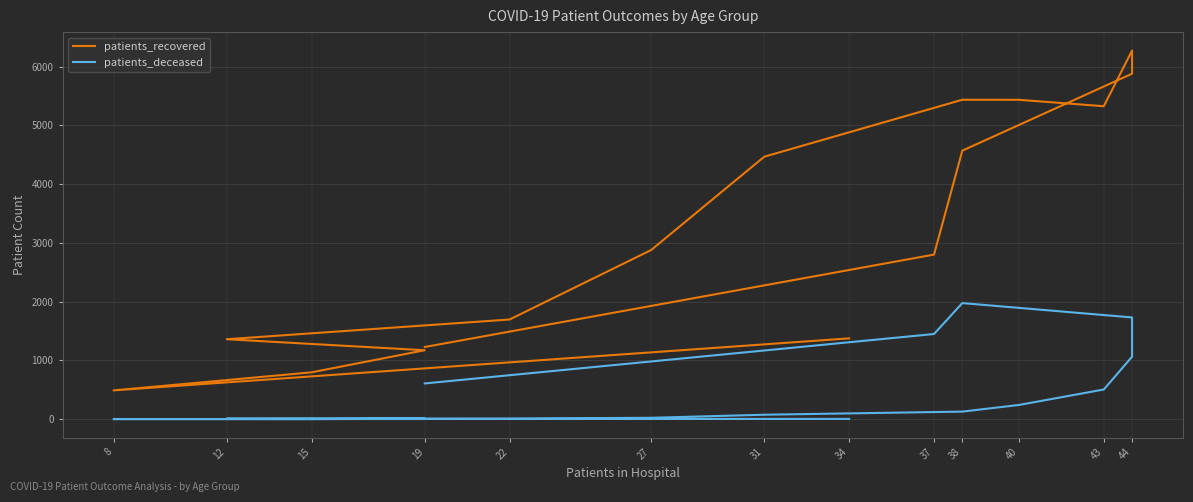

What is the value of the patients_deceased point at the 9th from the left?

130